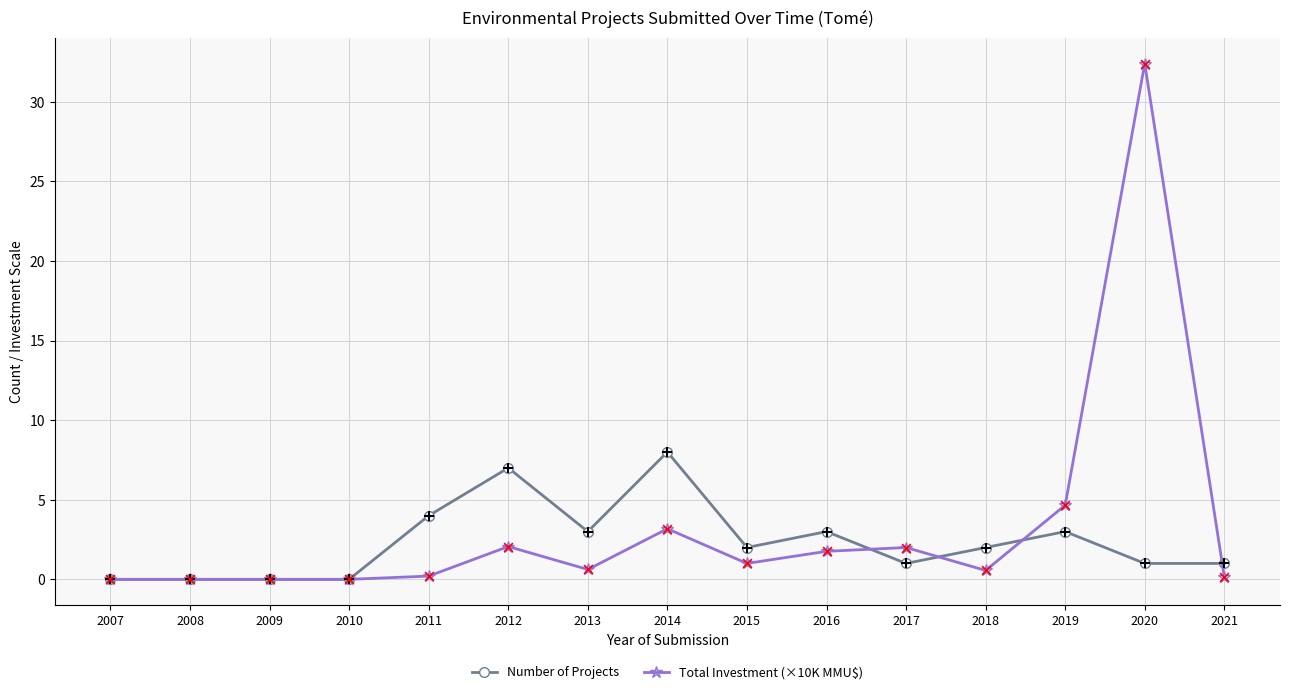

At which category is the sum across all series the highest?

2020